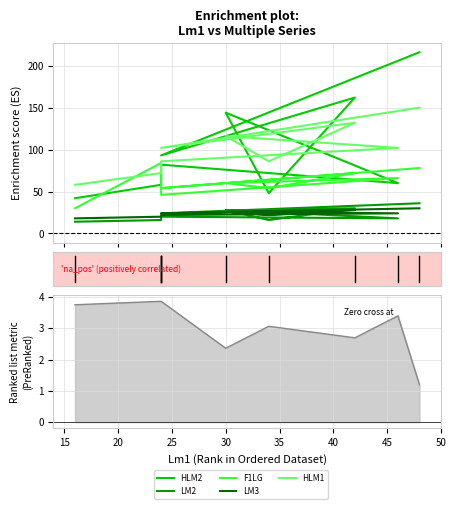

What is the spread (max minus min) of values at 45?

78